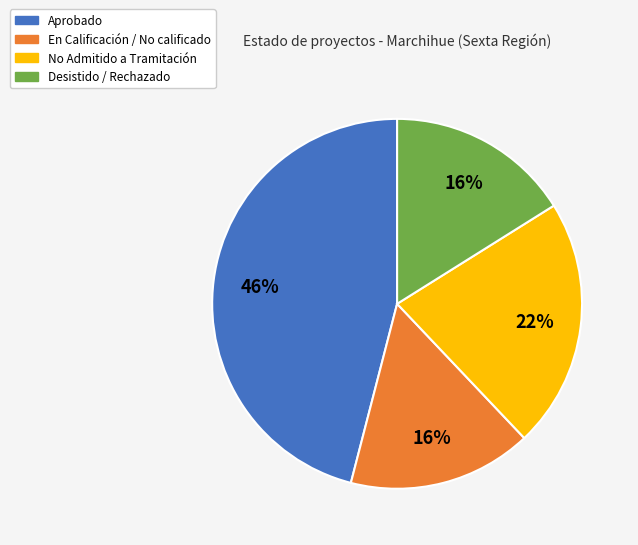

To the nearest percent, what percentage of the pie is En Calificación / No calificado?

16%